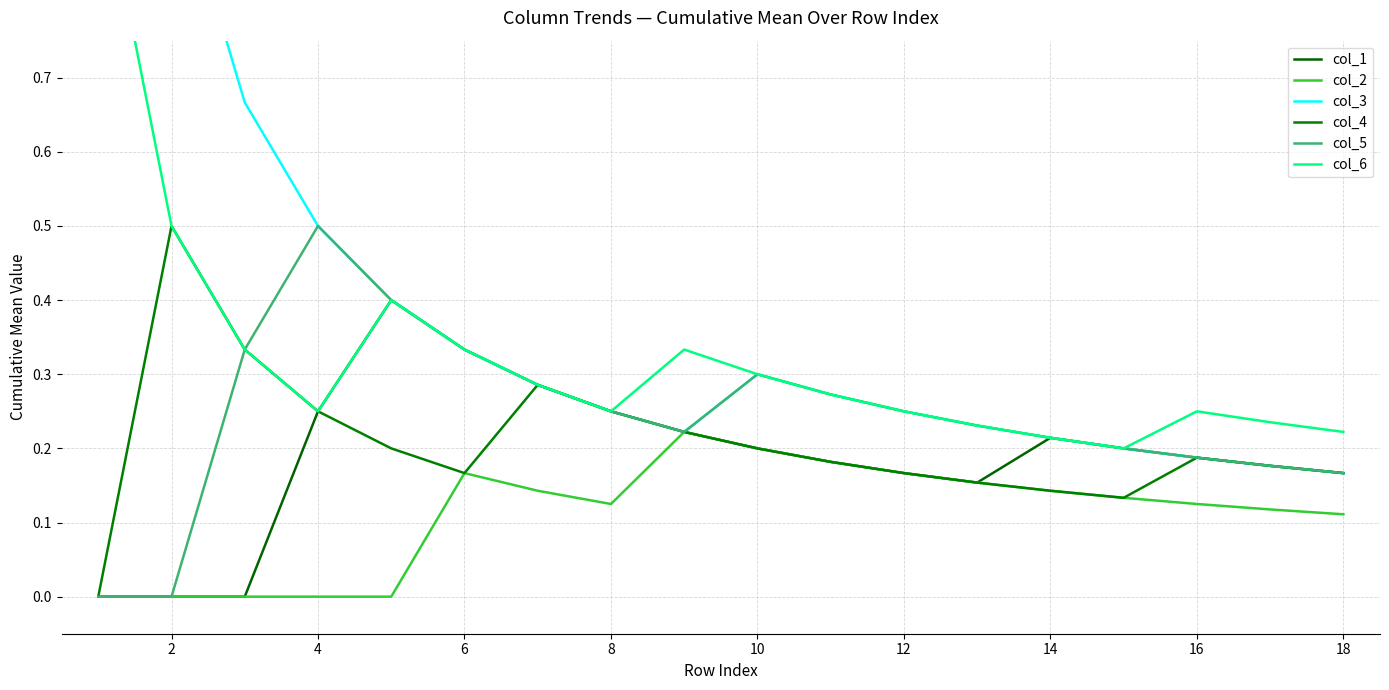

Does the chart display data point markers on the line(s)?

No